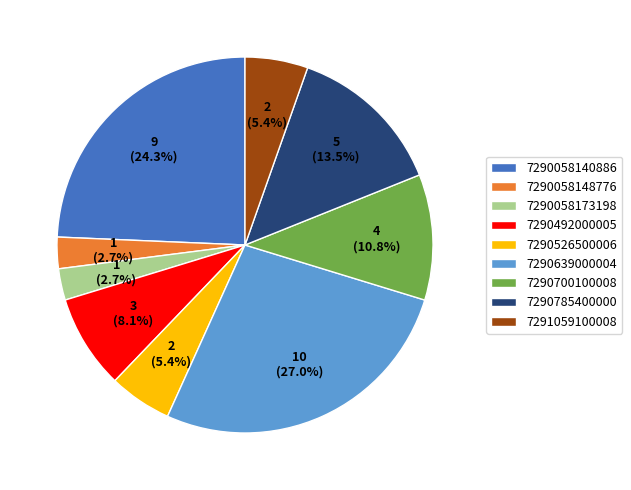

Does 7290492000005 represent more than half of the total?

No